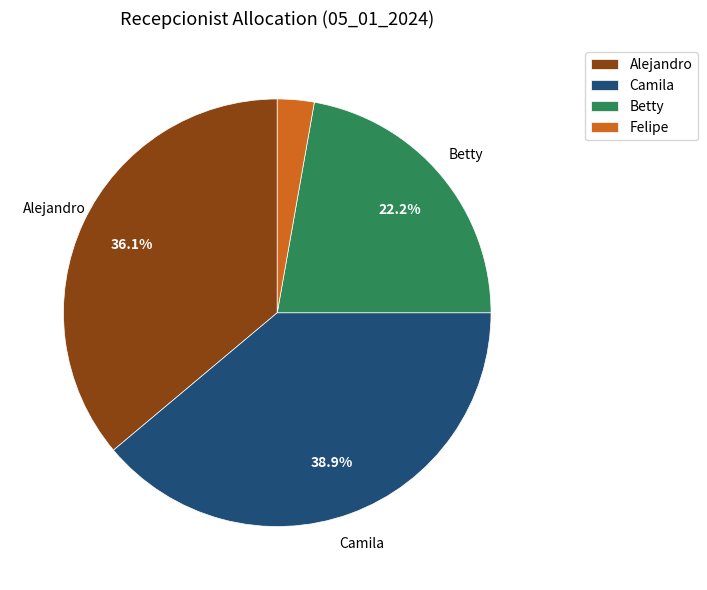

Is there a majority slice in this chart?

No